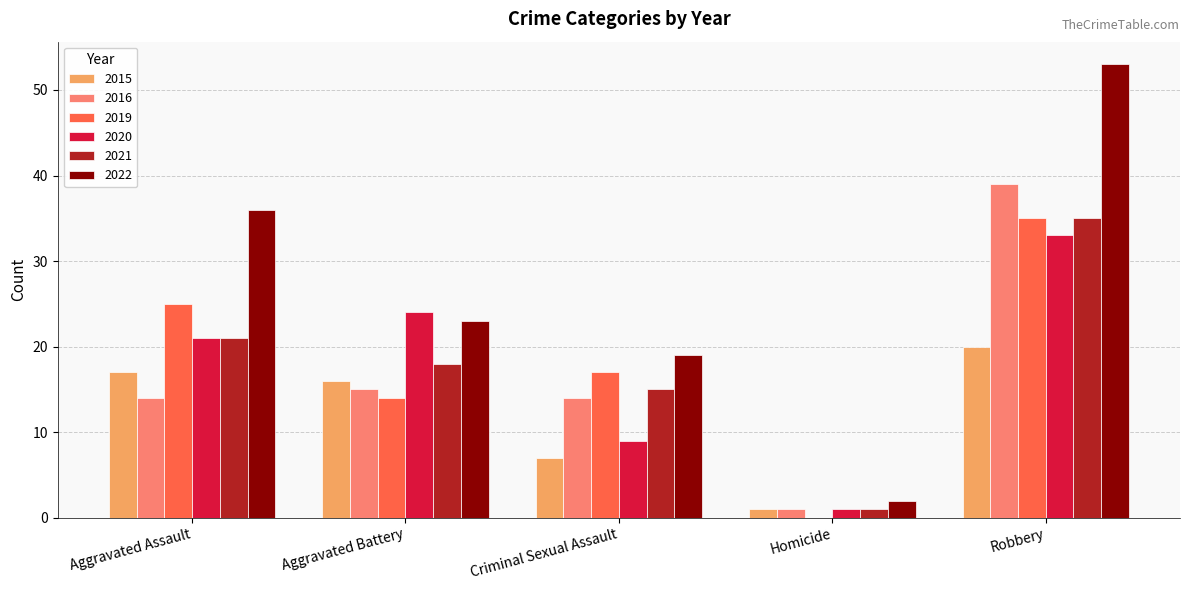

How many groups of bars are there?

5